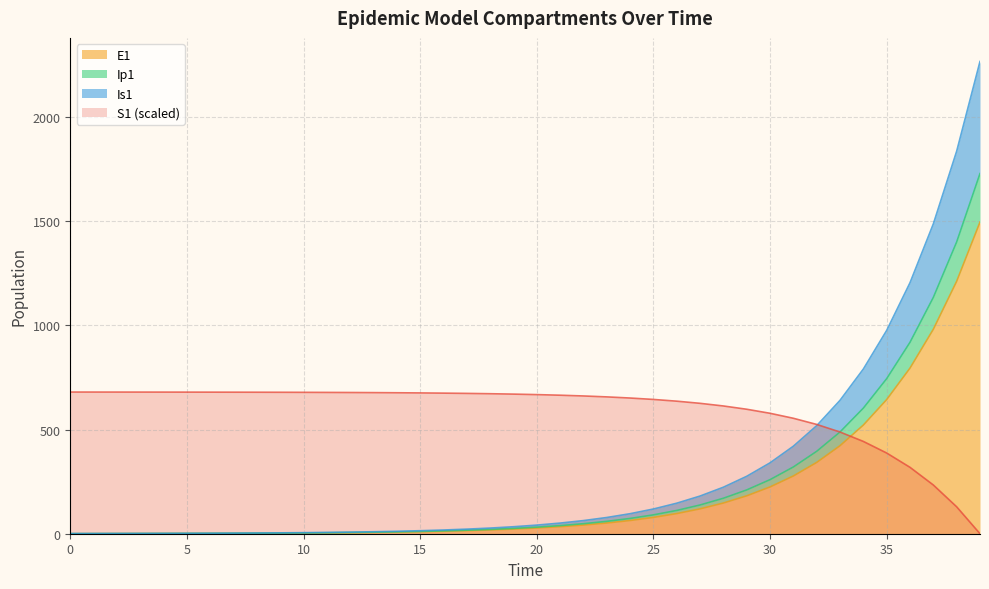

What is the maximum value shown in the chart?

2267.4